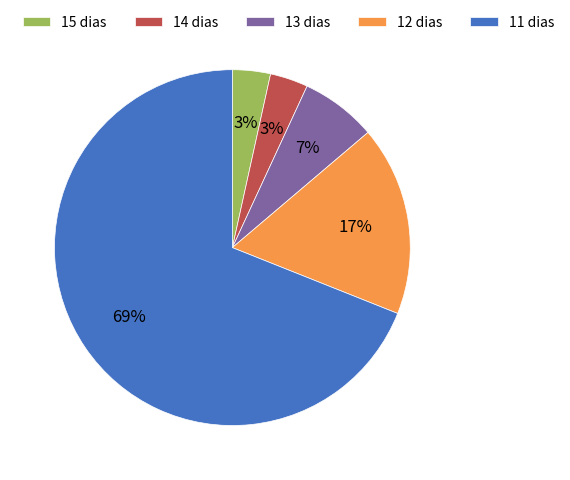

The 13 dias slice represents 1% of the pie. True or false?

False